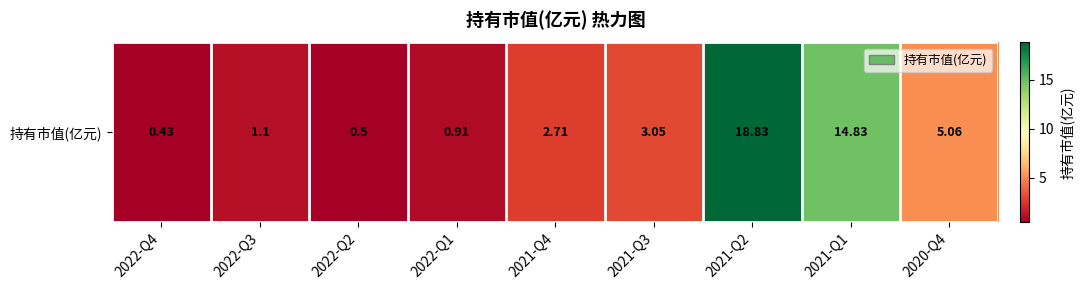

Count the number of values greater than 2.

5